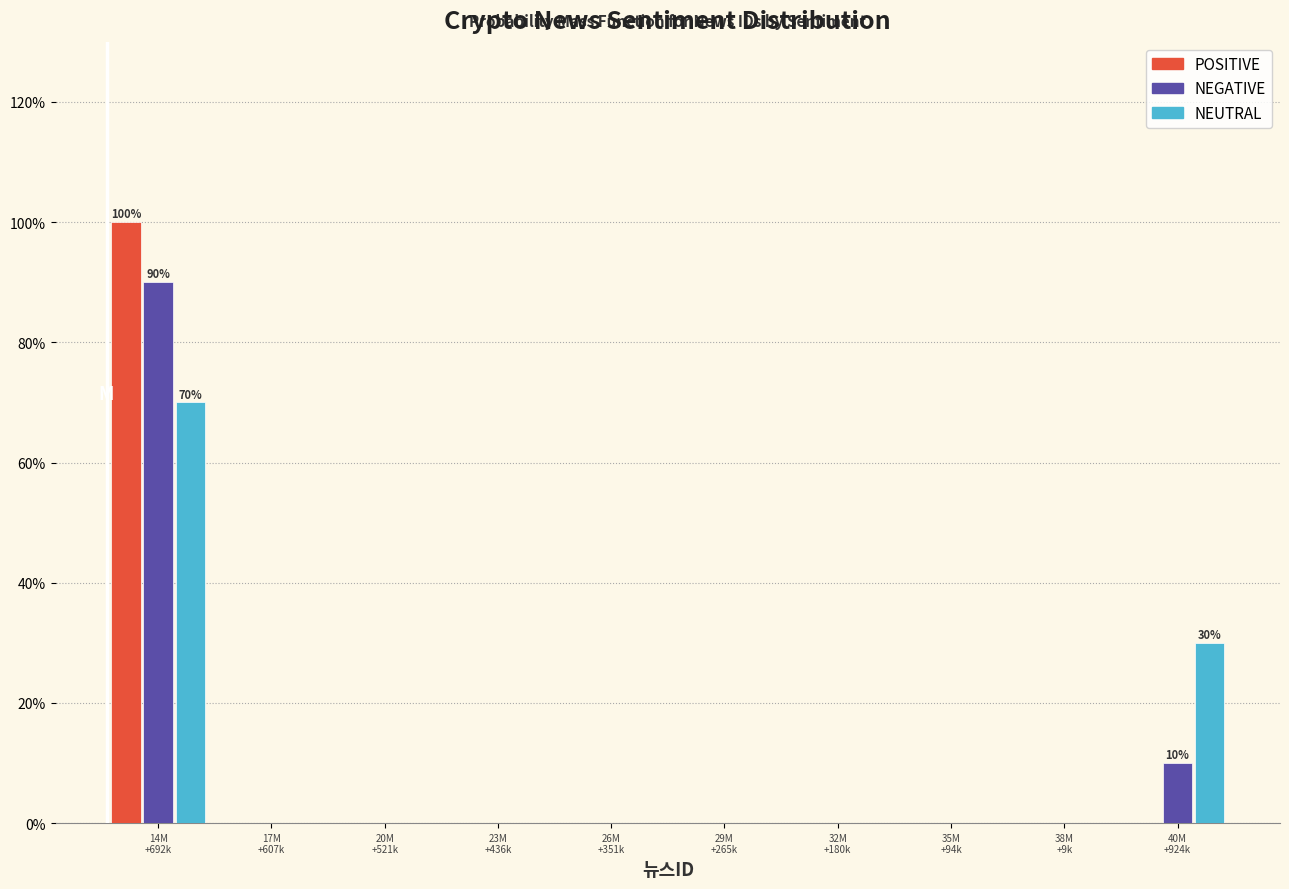

What is the sum of all POSITIVE values?

100